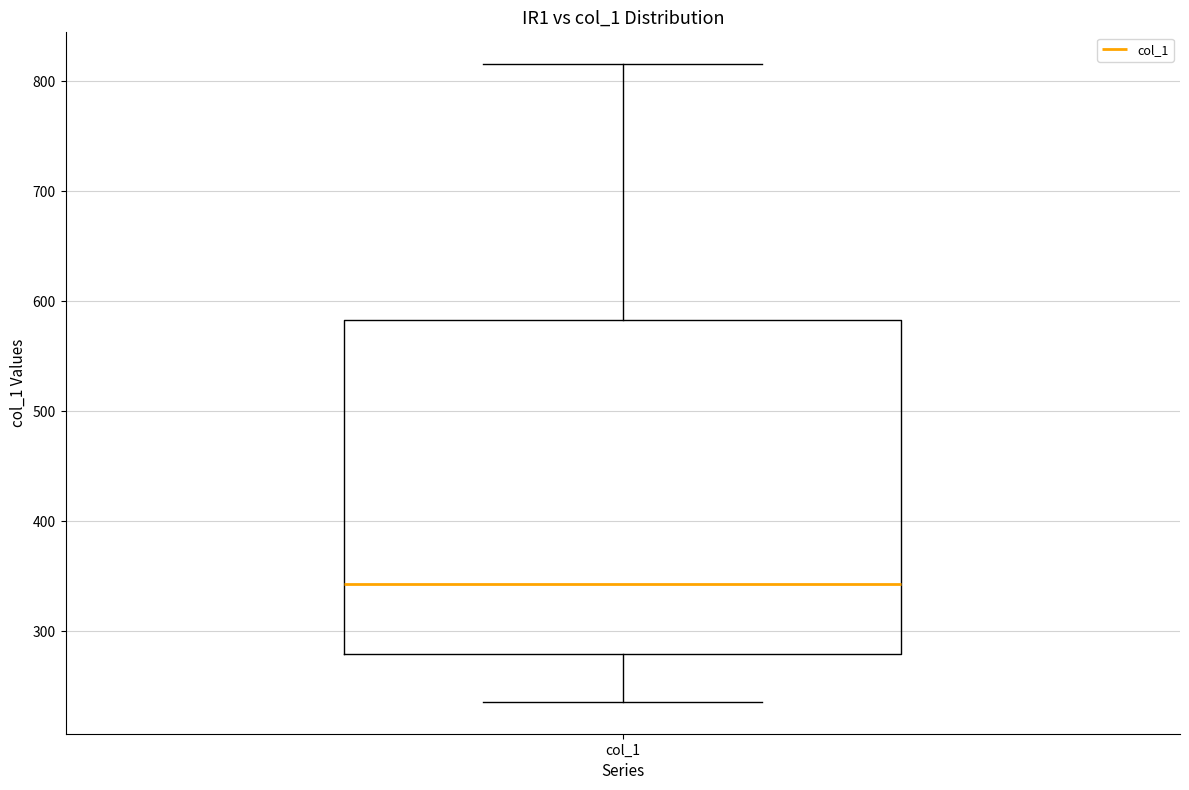

Transcribe this box plot: give where the median line is, the range the box spans, and where the two whiskers end, as read against the y-axis. The values are not printed on the chart, so give them approximately, as read against the axis.

median 340, box 280 to 580, whiskers 240 to 820